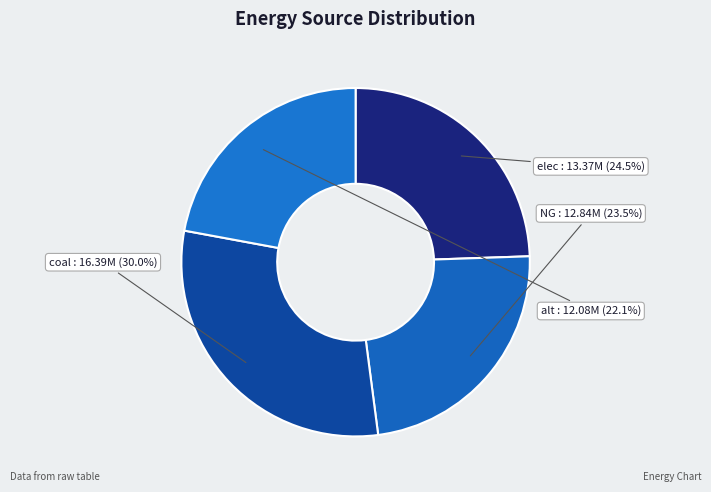

How many slices are in this pie chart?

4